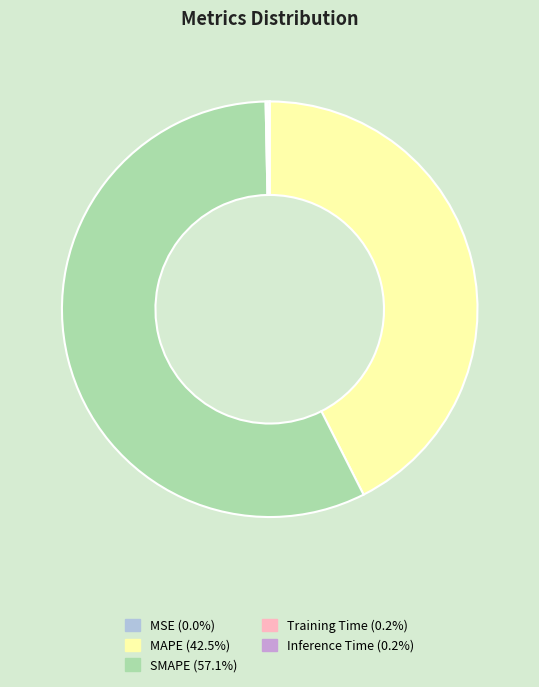

Which category has the biggest portion of the pie?

SMAPE